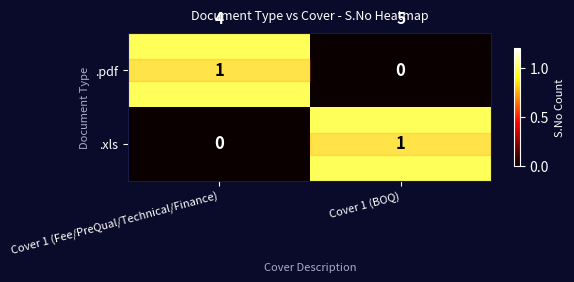

Rank the series at Cover 1 (BOQ) from highest to lowest value.

.xls, .pdf